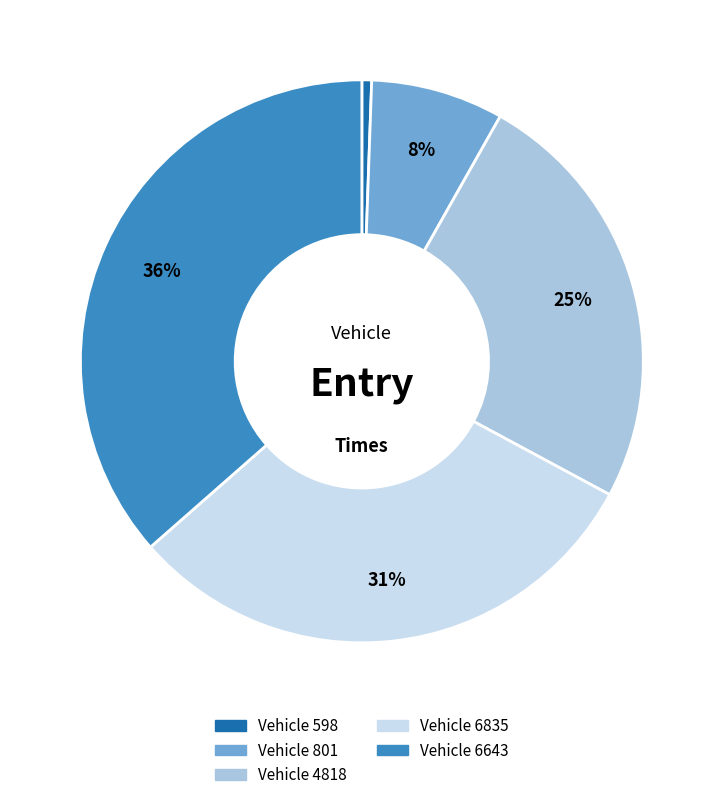

Does any single category account for the majority?

No